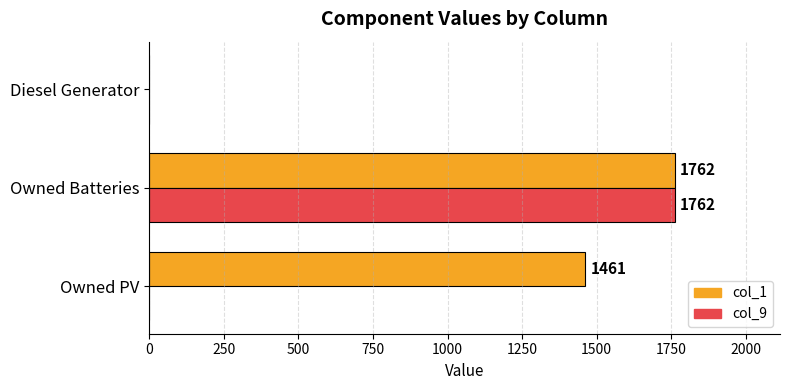

At which category is the sum across all series the highest?

Owned Batteries